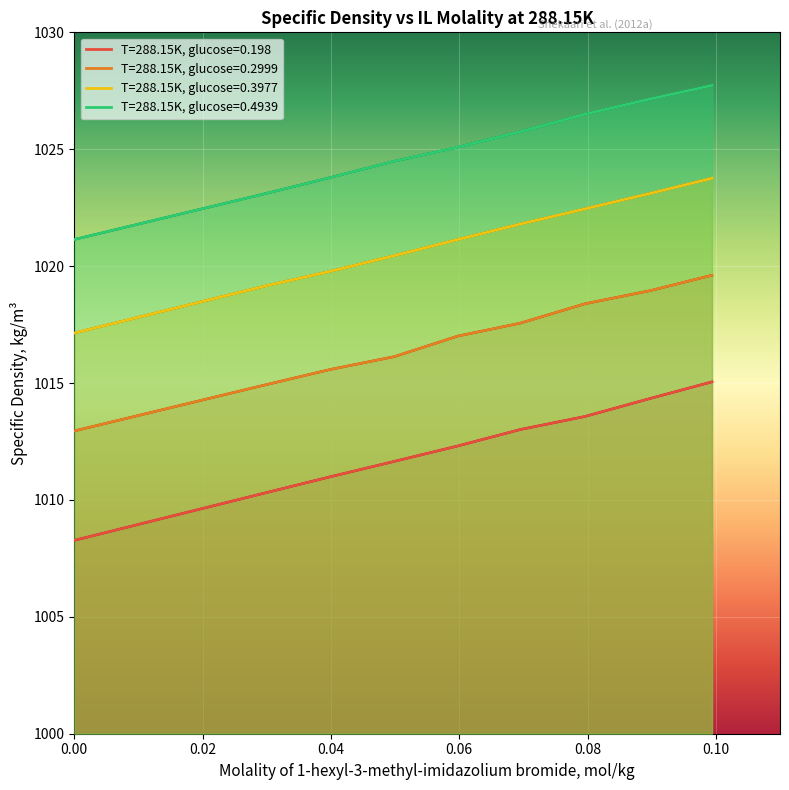

Between 0.0895-0.0906 and 0.0474-0.0499, which is larger?

0.0895-0.0906